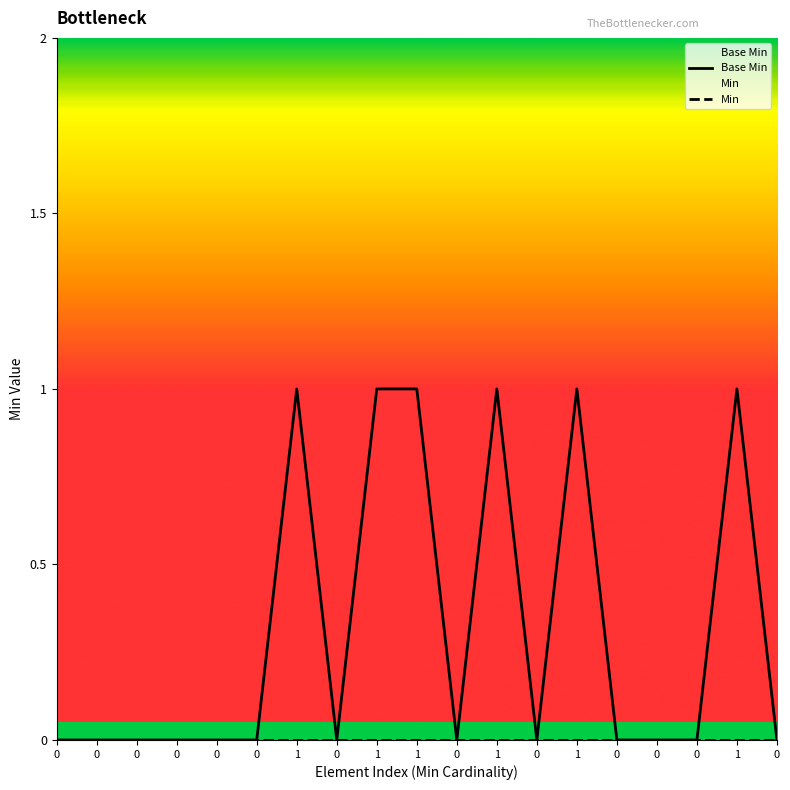

The value of Min at 0 is 0. True or false?

True